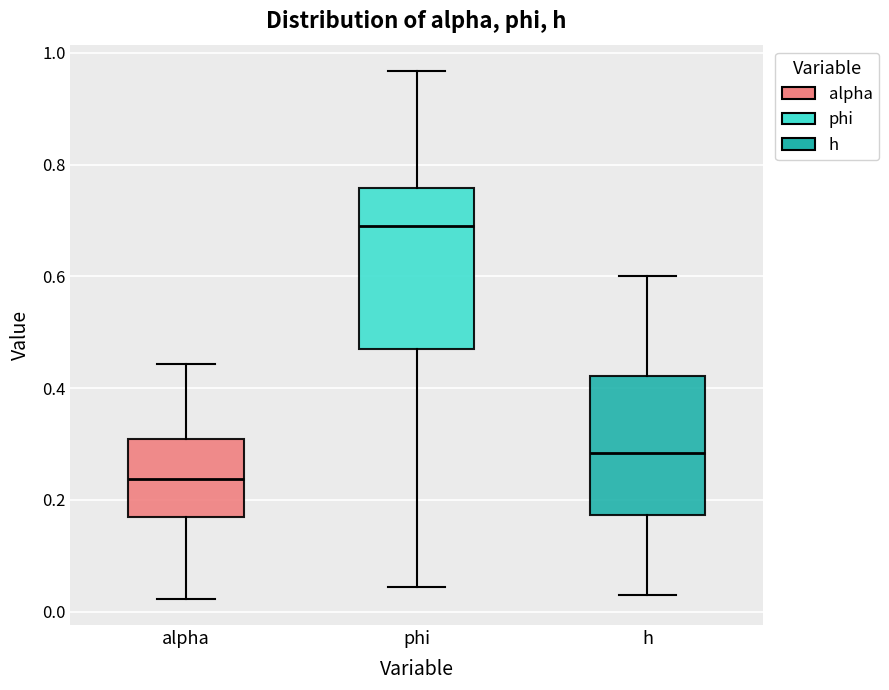

Reading left to right, read every box against the y-axis: the position of its median line, the range the box covers, and the ends of its whiskers. The values are not printed on the chart, so give them approximately, as read against the axis.

alpha: median 0.24, box 0.16 to 0.30, whiskers 0.02 to 0.44
phi: median 0.70, box 0.48 to 0.76, whiskers 0.04 to 0.96
h: median 0.28, box 0.18 to 0.42, whiskers 0.02 to 0.60